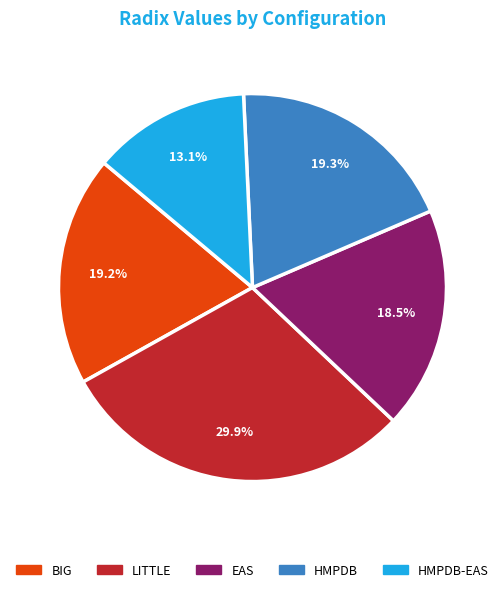

Does any single category account for the majority?

No